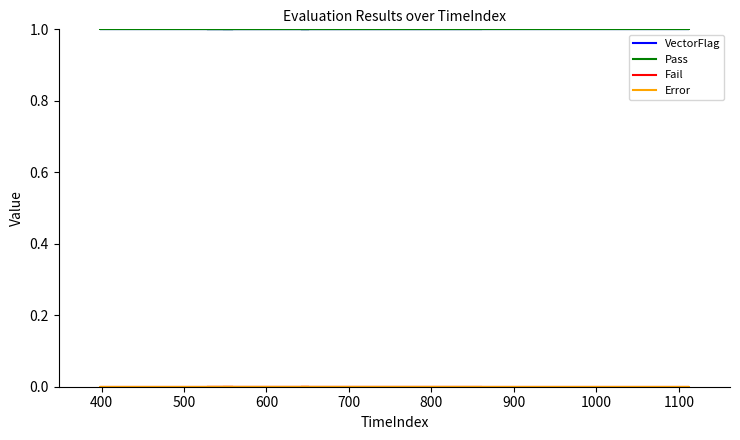

At how many categories does at least one series exceed 0?

10